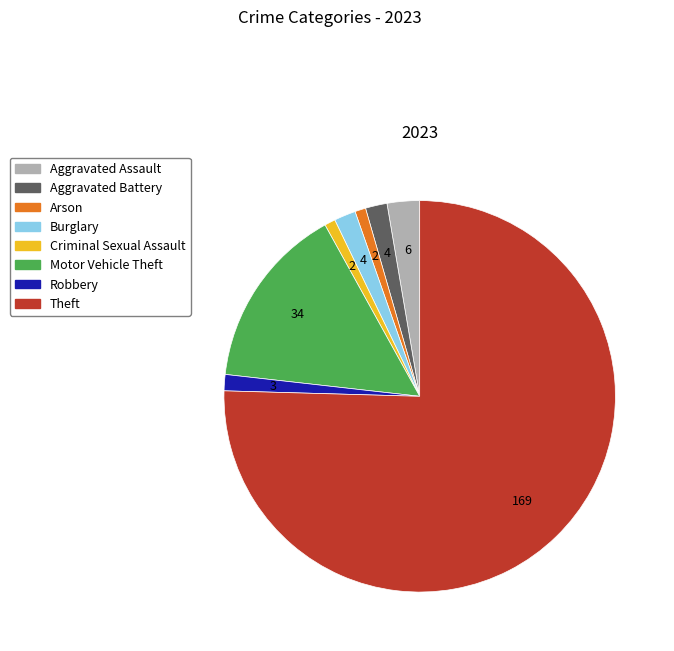

Is it true that Arson is 12% of the pie?

False